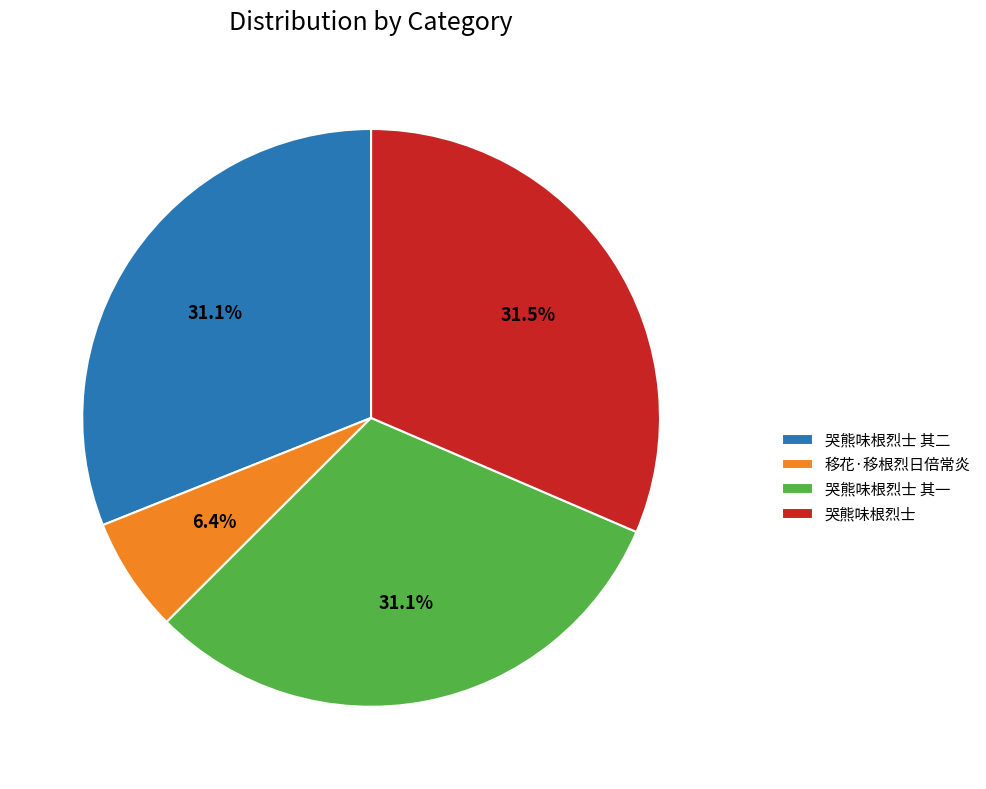

Is there any slice that represents more than half of the pie?

No